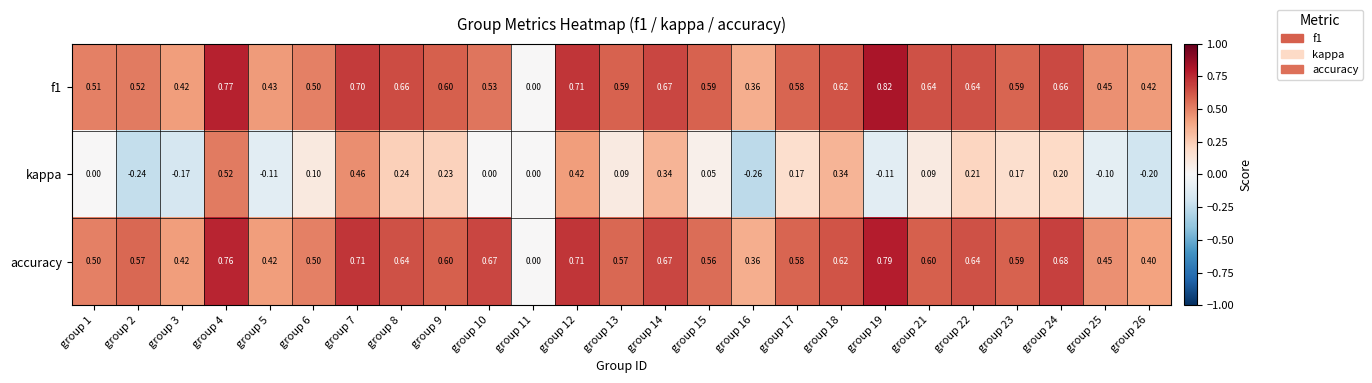

Which series has the widest spread of values?

f1